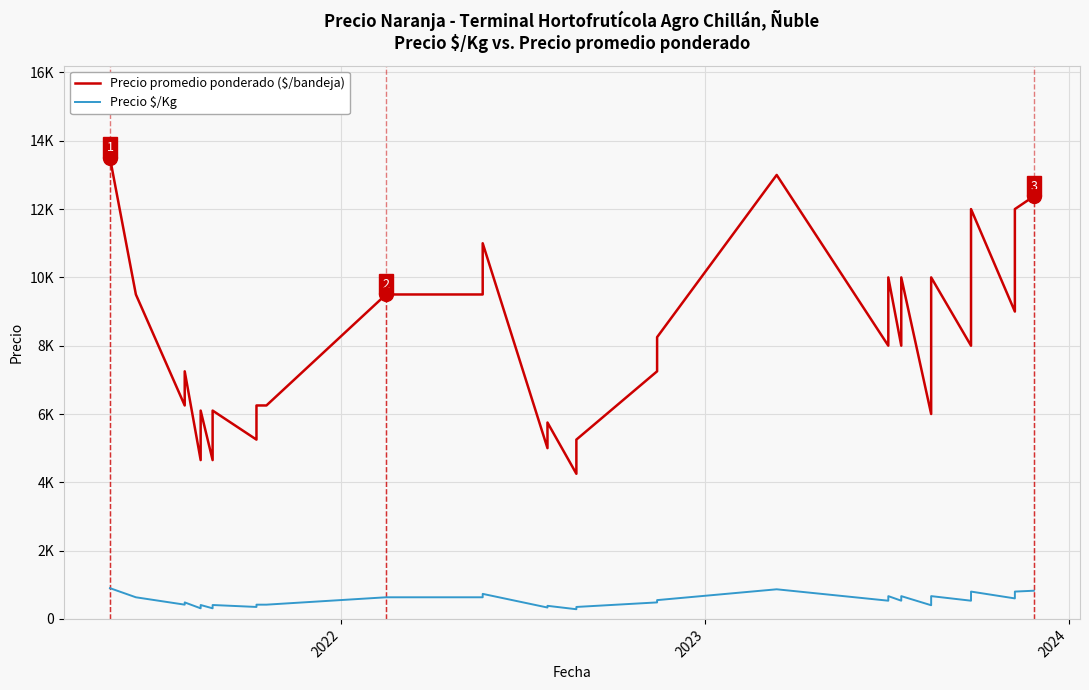

Is the value of Precio promedio ponderado ($/bandeja) at 17 greater than the value of Precio $/Kg at 33?

Yes